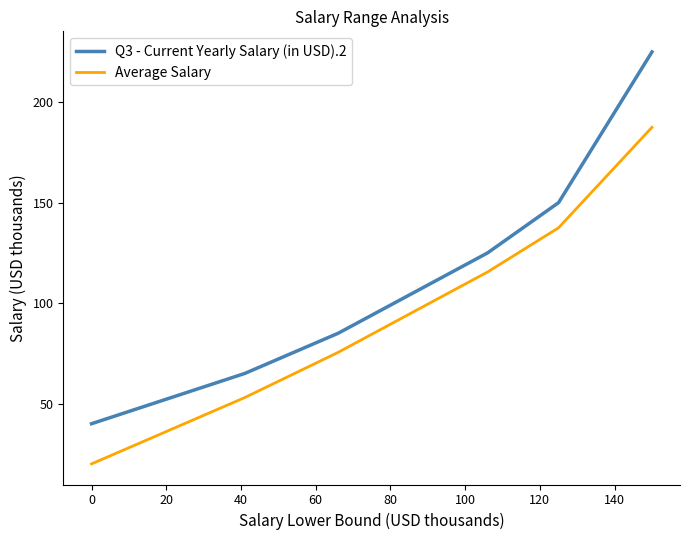

What is the maximum value shown in the chart?

225.0